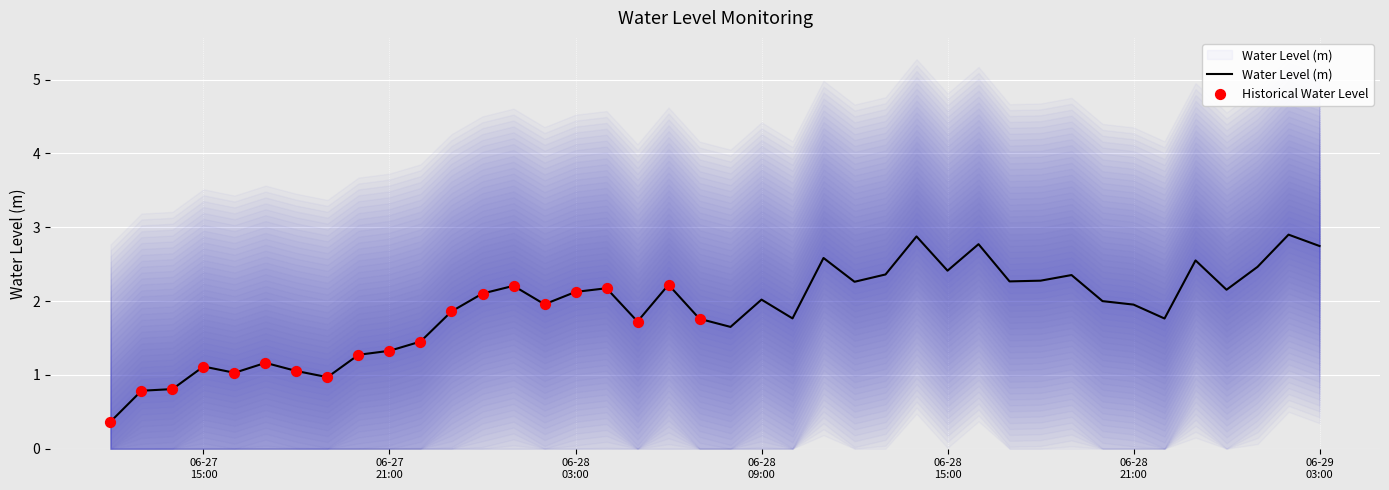

Between 2024-06-28 16:00:00 and 2024-06-28 23:00:00, which is larger?

2024-06-28 16:00:00